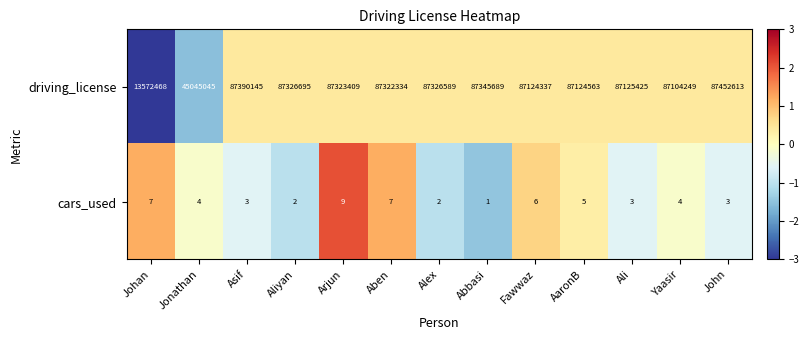

How many distinct data groups are displayed?

2